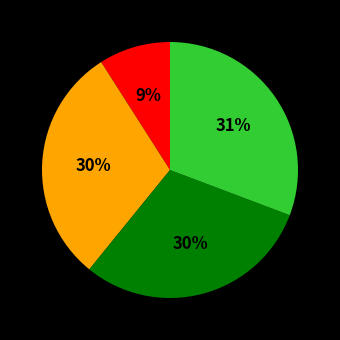

Does any single category account for the majority?

No